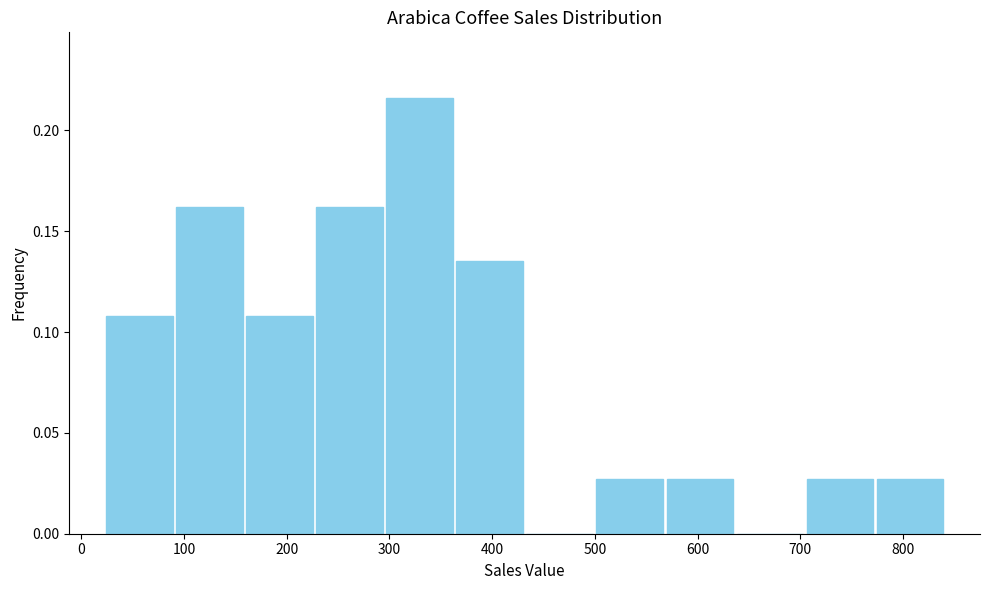

Reading left to right, transcribe this chart: for each bar, give the range it covers on the x-axis and its height. Neither the bar edges nor the heights are printed on the chart, so give them approximately, as read against the axes.

20 to 90: 0.110
90 to 160: 0.160
160 to 230: 0.110
230 to 300: 0.160
300 to 360: 0.215
360 to 430: 0.135
430 to 500: 0
500 to 570: 0.025
570 to 640: 0.025
640 to 700: 0
700 to 770: 0.025
770 to 840: 0.025